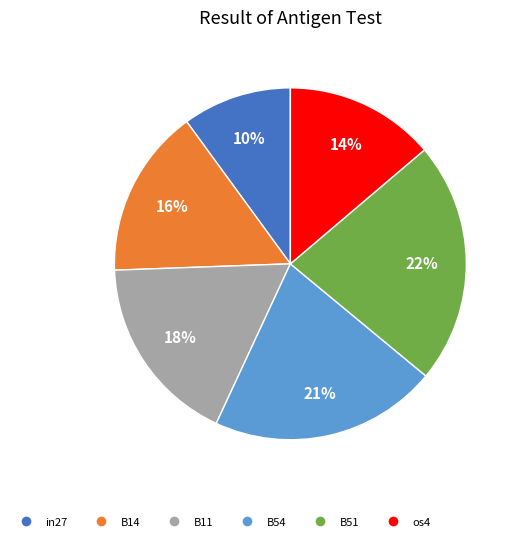

To the nearest percent, what is the difference between the B54 and B11 slice percentages?

3%